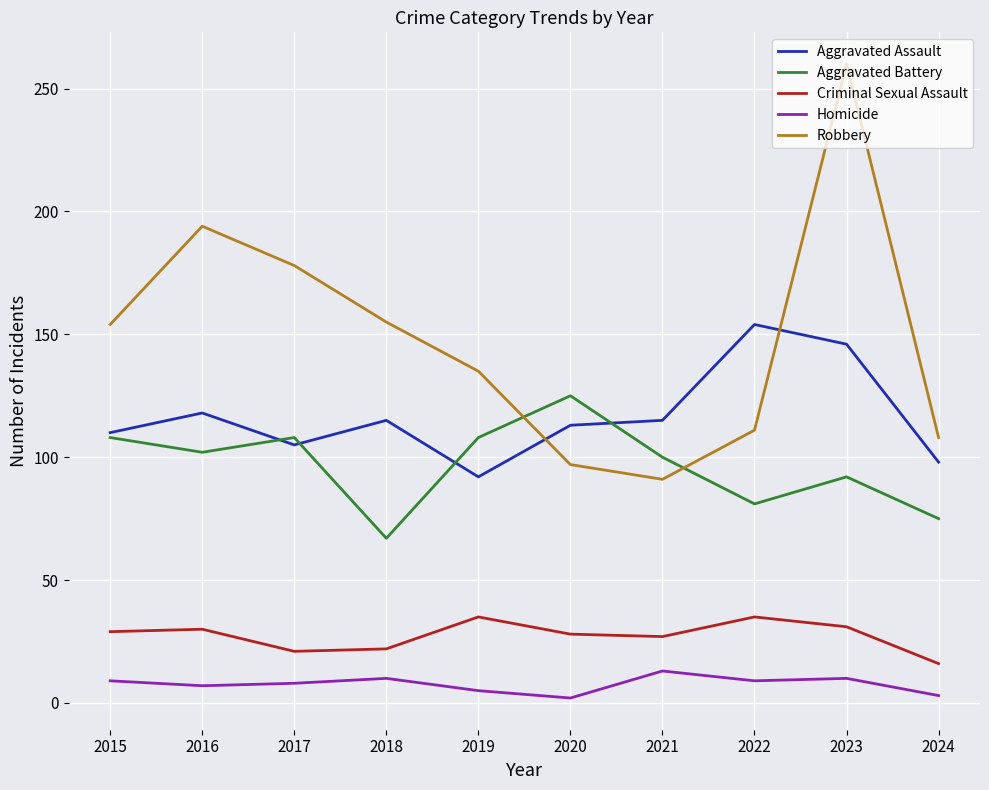

True or false: Homicide has more than 0 interior local peaks.

True